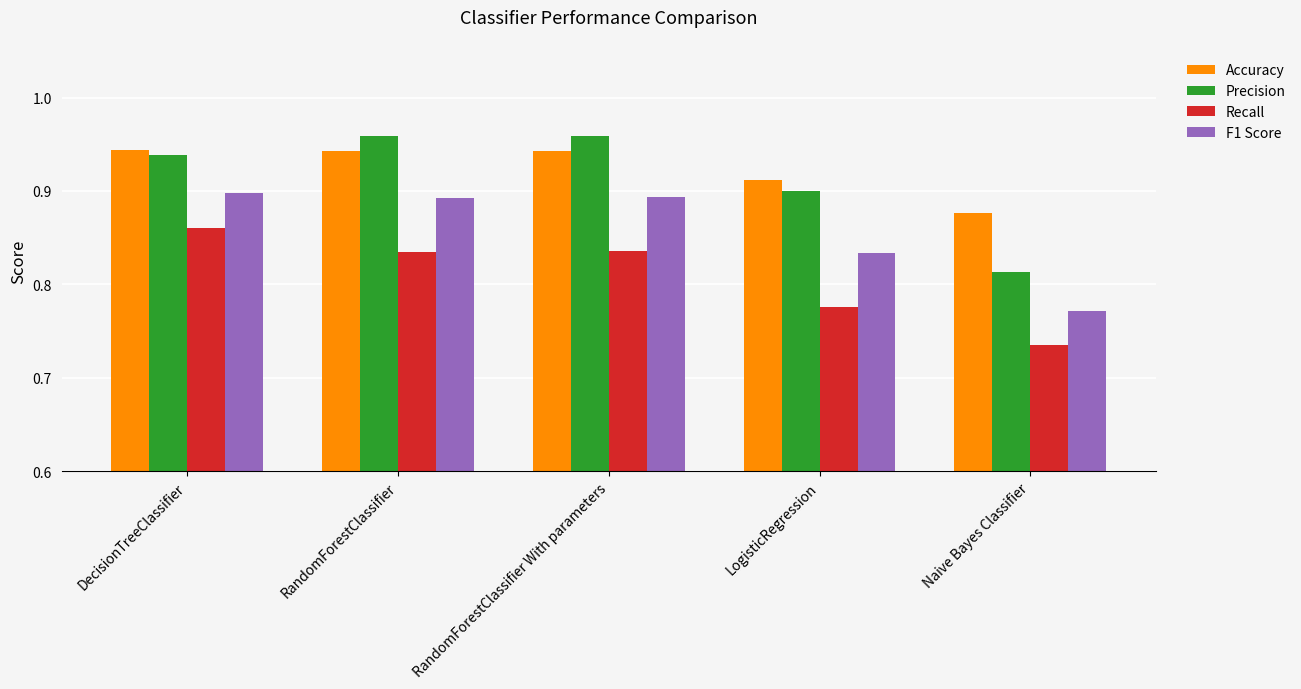

What is the sum of all Accuracy values?

4.6